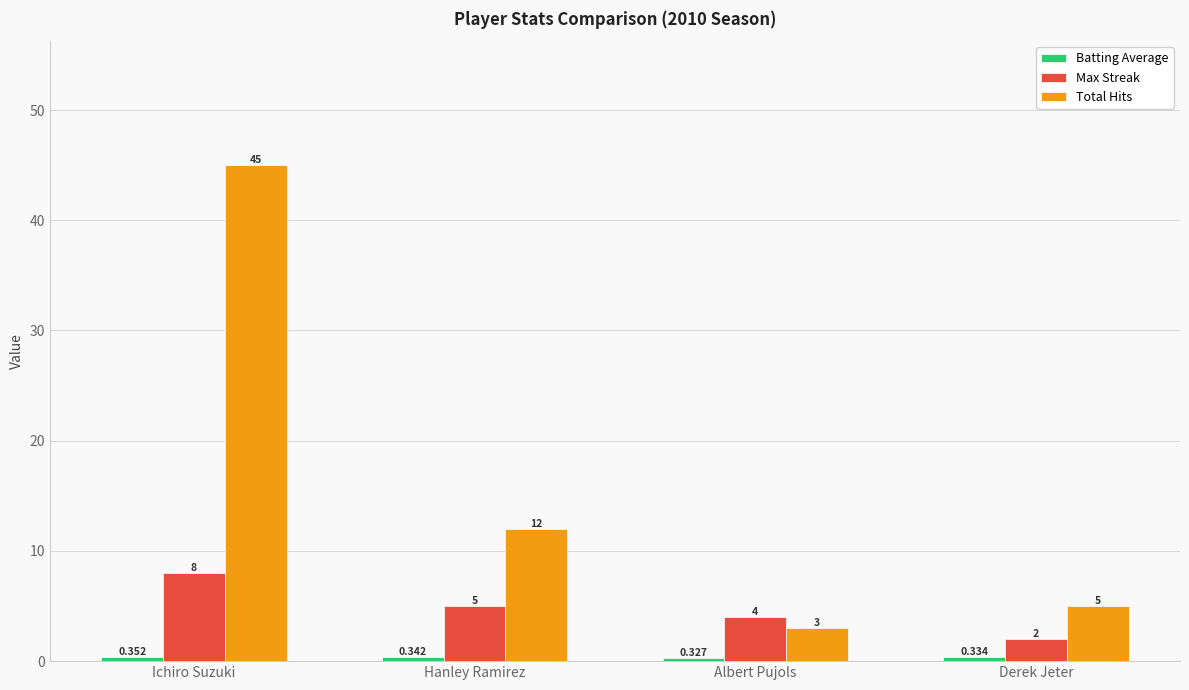

Where is Total Hits nearest to the value 24?

Hanley Ramirez